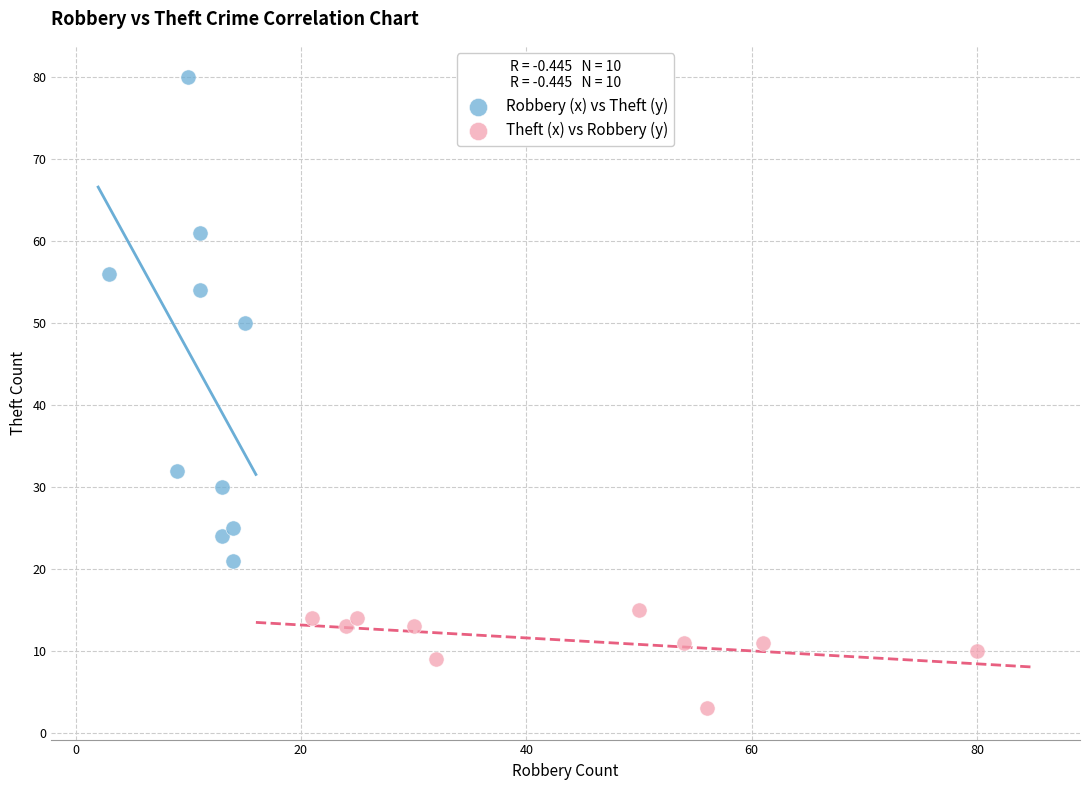

Which series contains the lowest Y value?

Theft (x) vs Robbery (y)